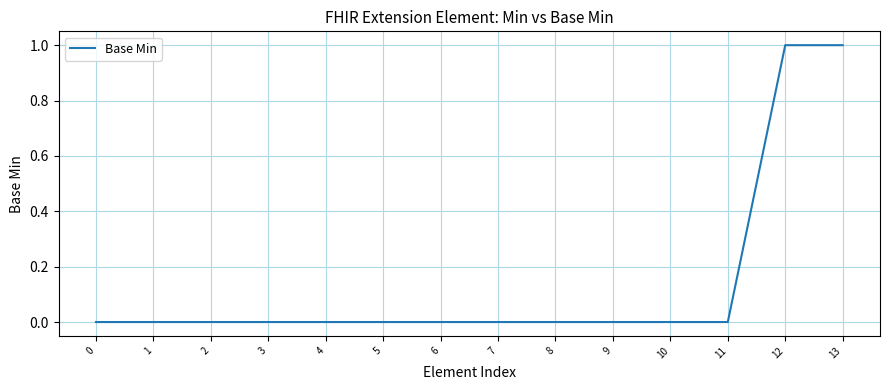

Reading left to right, transcribe all the data shown in this chart.

0=0	1=0	2=0	3=0	4=0	5=0	6=0	7=0	8=0	9=0	10=0	11=0	12=1	13=1